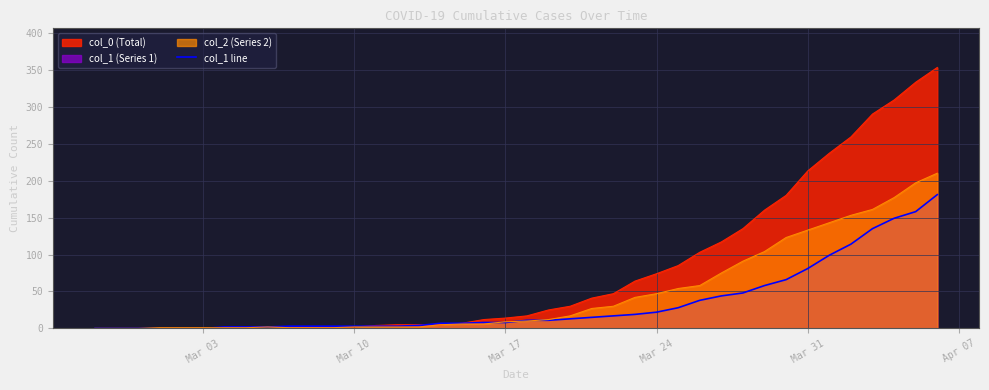

What is the maximum value shown in the chart?

353